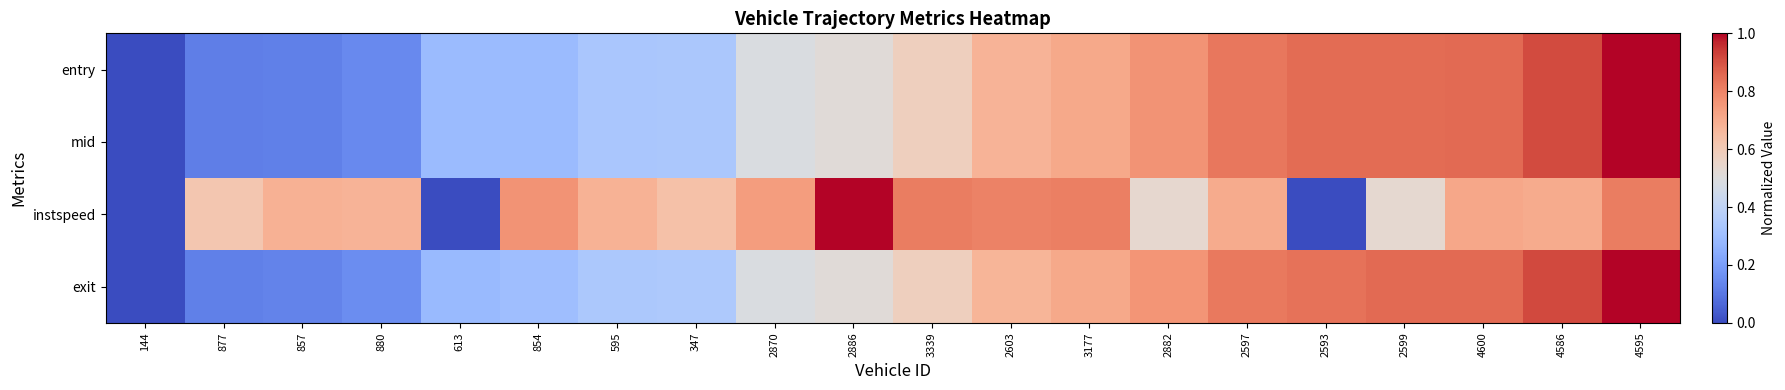

Reading left to right, extract all data points from this chart.

entry: 144=0.0	877=0.1	857=0.1	880=0.1	613=0.3	854=0.3	595=0.3	347=0.3	2870=0.5	2886=0.5	3339=0.6	2603=0.7	3177=0.7	2882=0.8	2597=0.8	2593=0.8	2599=0.8	4600=0.9	4586=0.9	4595=1.0
mid: 144=0.0	877=0.1	857=0.1	880=0.1	613=0.3	854=0.3	595=0.3	347=0.3	2870=0.5	2886=0.5	3339=0.6	2603=0.7	3177=0.7	2882=0.8	2597=0.8	2593=0.8	2599=0.8	4600=0.9	4586=0.9	4595=1.0
instspeed: 144=0.0	877=0.6	857=0.7	880=0.7	613=0.0	854=0.8	595=0.7	347=0.6	2870=0.7	2886=1.0	3339=0.8	2603=0.8	3177=0.8	2882=0.5	2597=0.7	2593=0.0	2599=0.5	4600=0.7	4586=0.7	4595=0.8
exit: 144=0.0	877=0.1	857=0.1	880=0.2	613=0.3	854=0.3	595=0.3	347=0.3	2870=0.5	2886=0.5	3339=0.6	2603=0.7	3177=0.7	2882=0.8	2597=0.8	2593=0.8	2599=0.9	4600=0.9	4586=0.9	4595=1.0